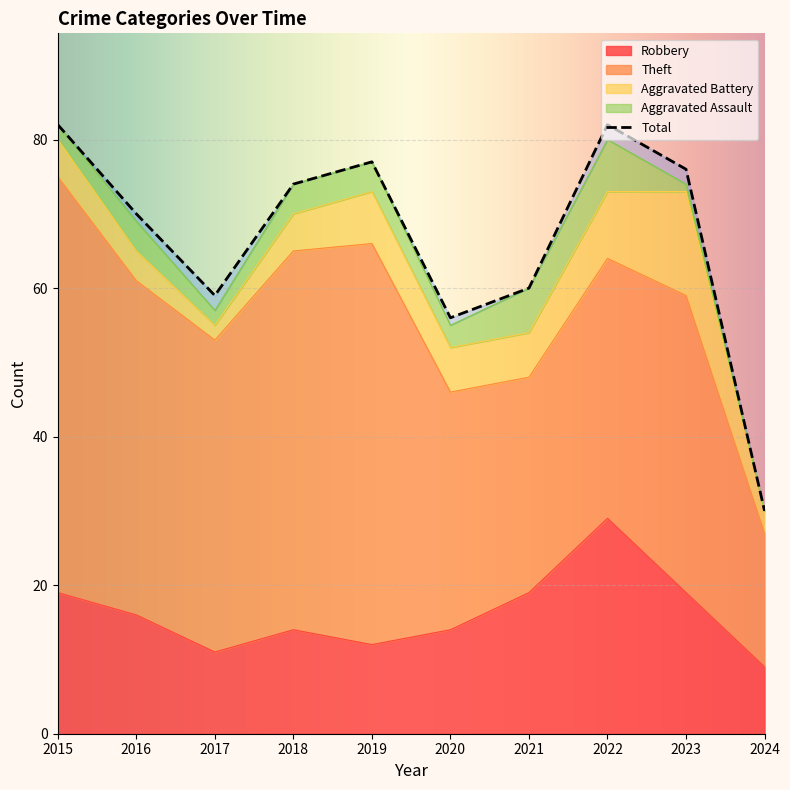

True or false: Aggravated Assault and Total cross at least once.

False